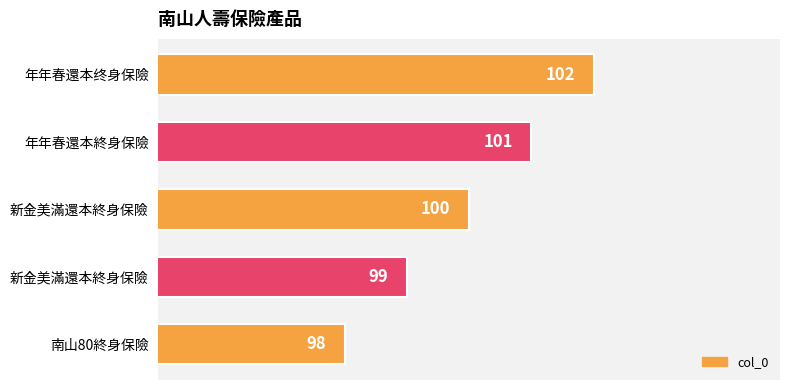

How many values are below 100?

2